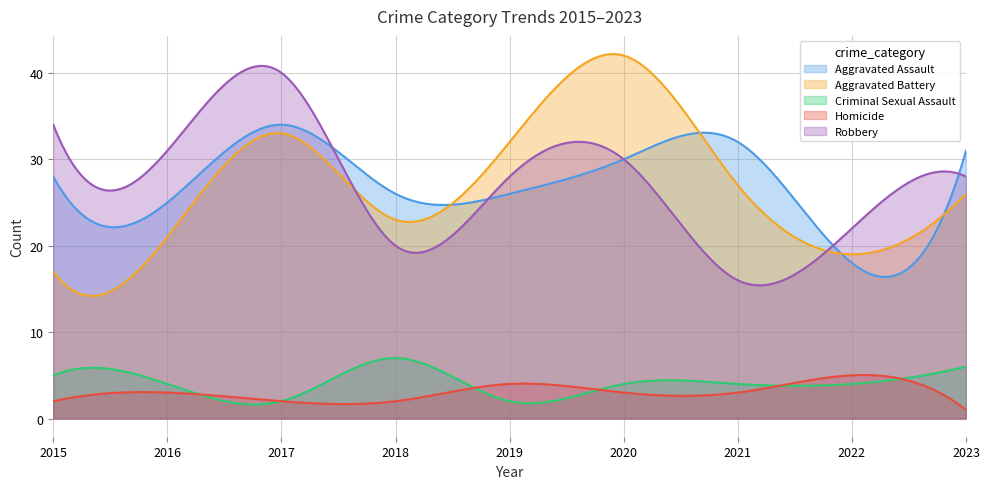

What is the greatest value displayed?

42.2